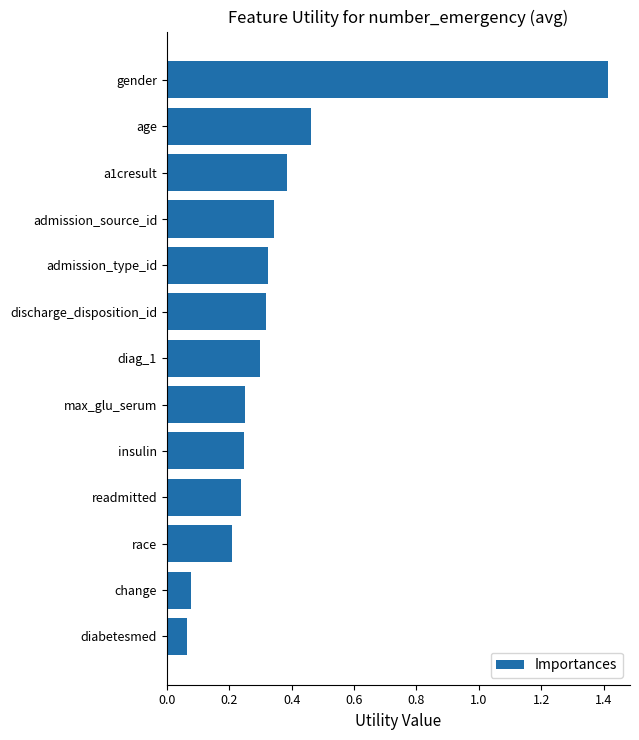

What is the average value?

0.4